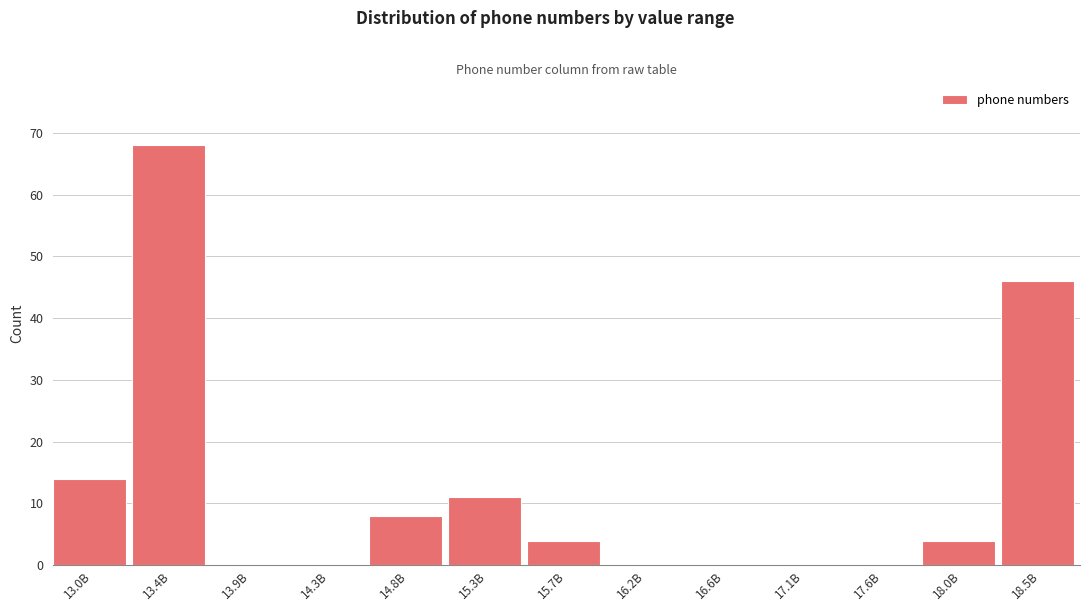

Reading right to left, list all the values displayed in this chart.

18.5B=46	18.0B=4	17.6B=0	17.1B=0	16.6B=0	16.2B=0	15.7B=4	15.3B=11	14.8B=8	14.3B=0	13.9B=0	13.4B=68	13.0B=14